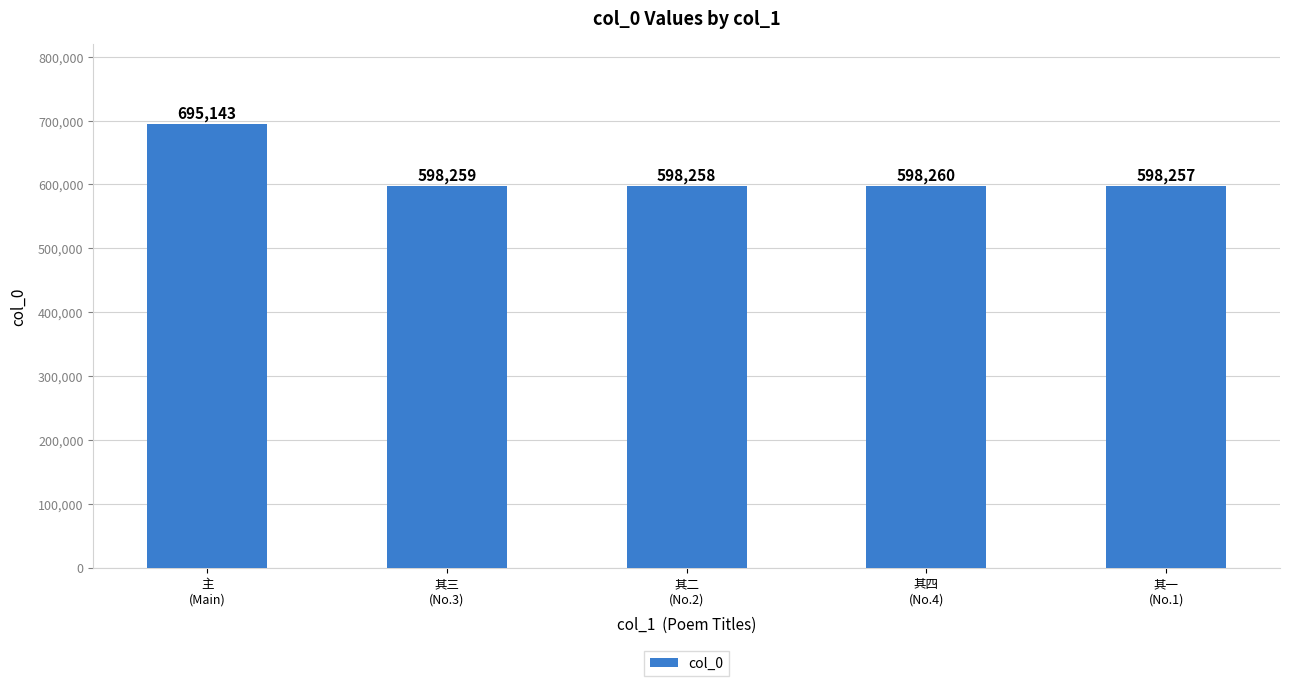

Rank the categories by value from lowest to highest.

其一
(No.1), 其二
(No.2), 其三
(No.3), 其四
(No.4), 主
(Main)